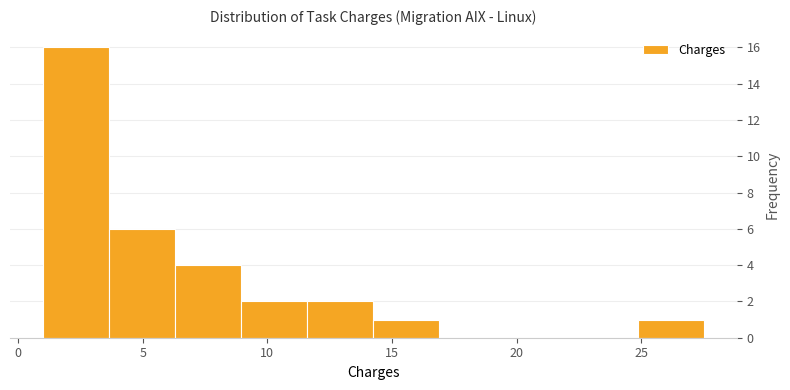

Which range on the x-axis has the tallest bar?

1.00 to 3.65